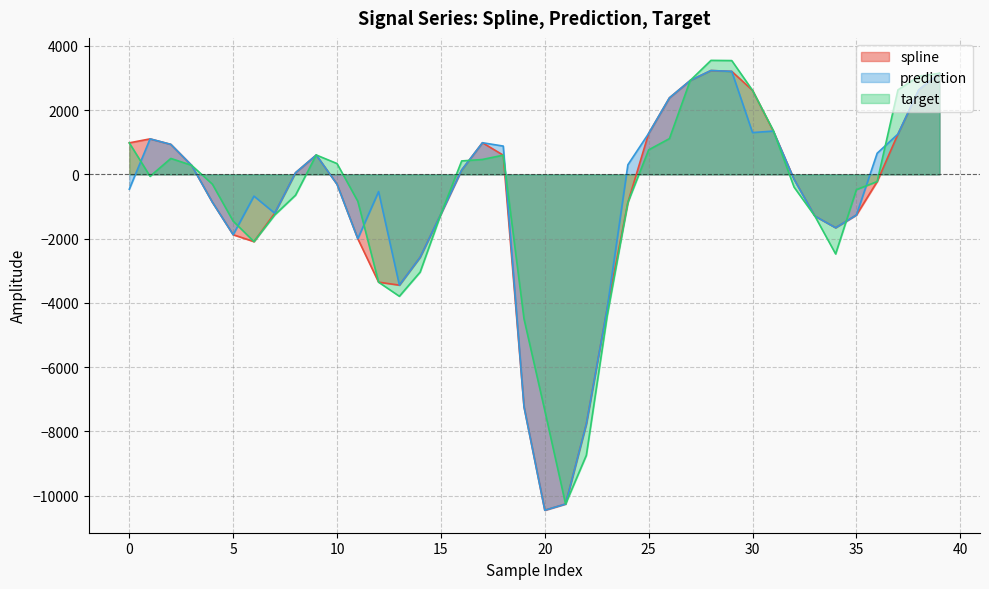

Read the prediction value at 11.

-2003.6